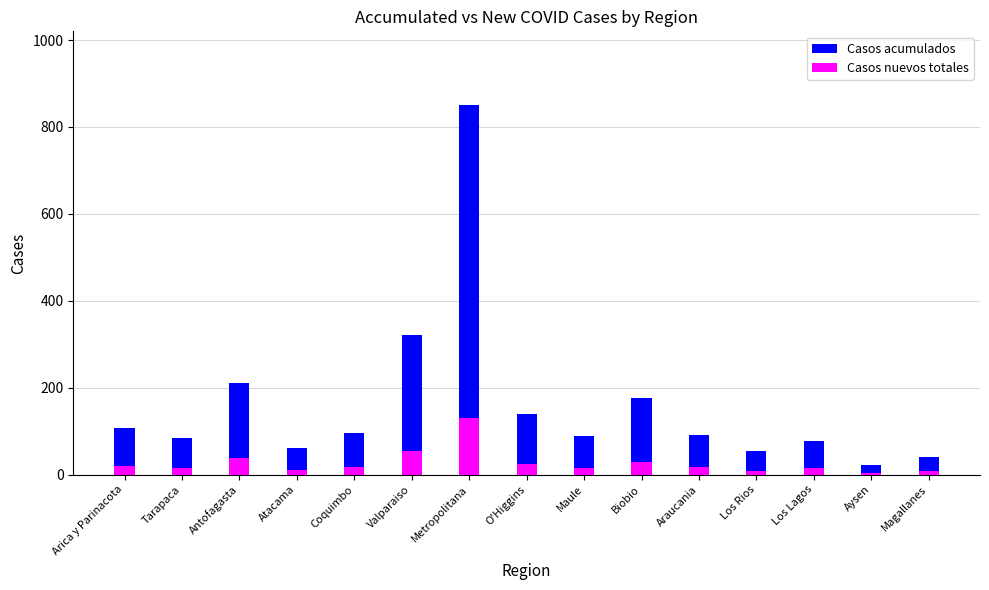

The Casos nuevos totales series shows 10 at Atacama. True or false?

True